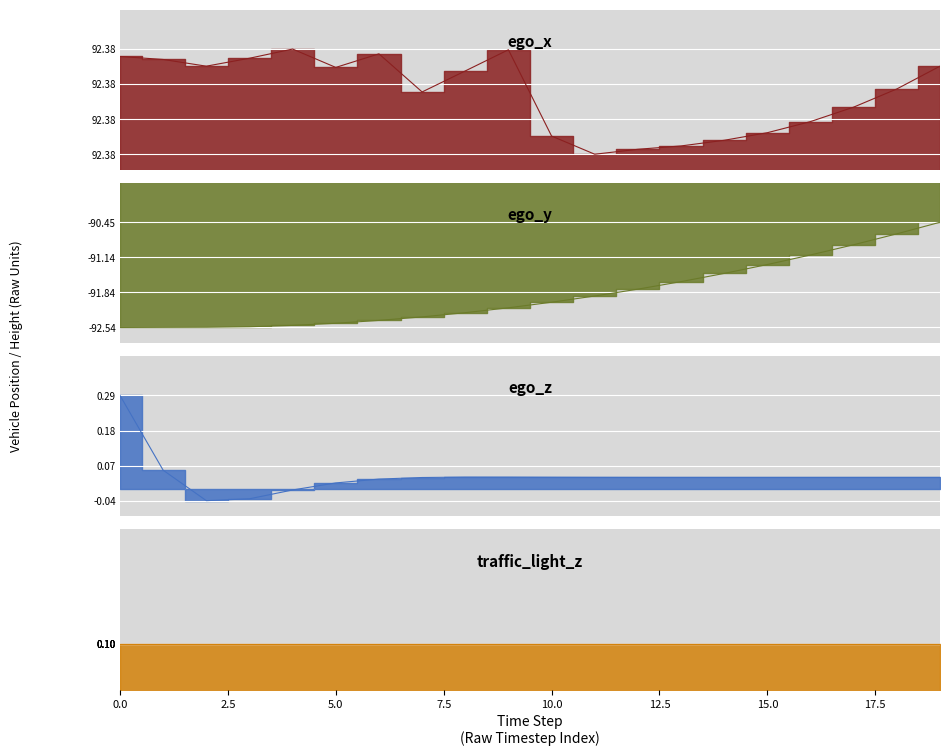

Which series has the largest total across all categories?

ego_x